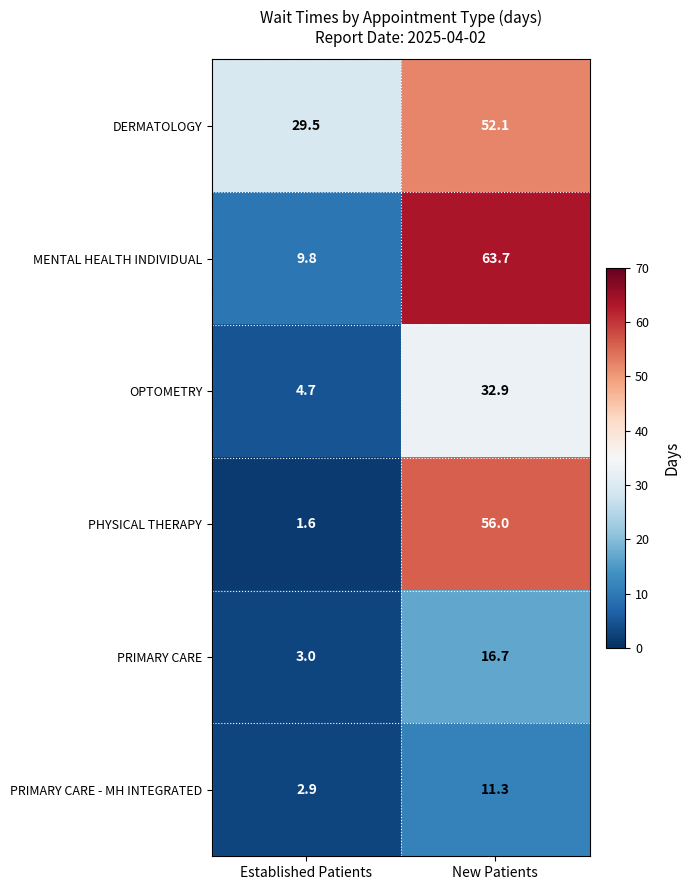

Where is DERMATOLOGY nearest to the value 40?

Established Patients